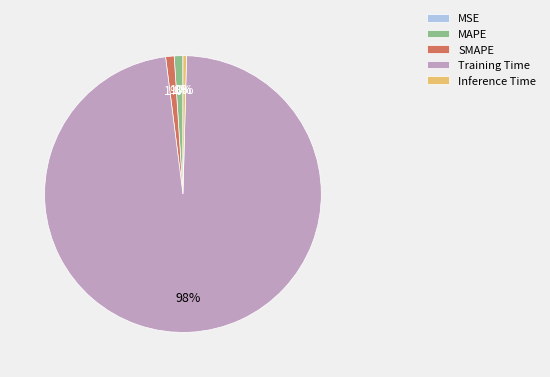

To the nearest percent, what is the average slice percentage?

20%